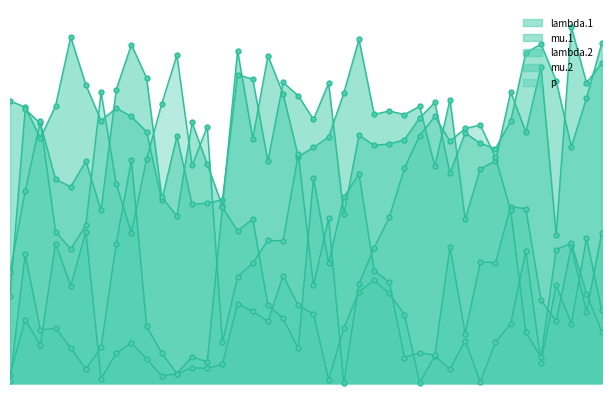

What is the ratio of the value at 27 to the value at 20?

0.8